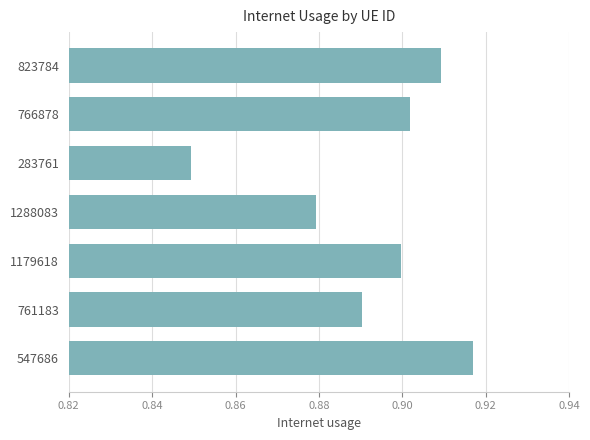

Which has a higher value, 766878 or 547686?

547686